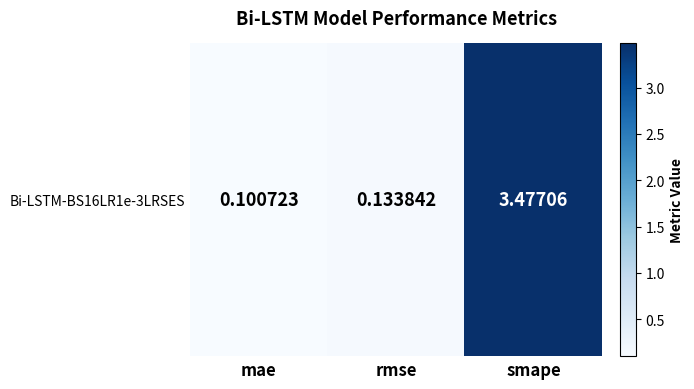

What is the sum of all values?

3.7